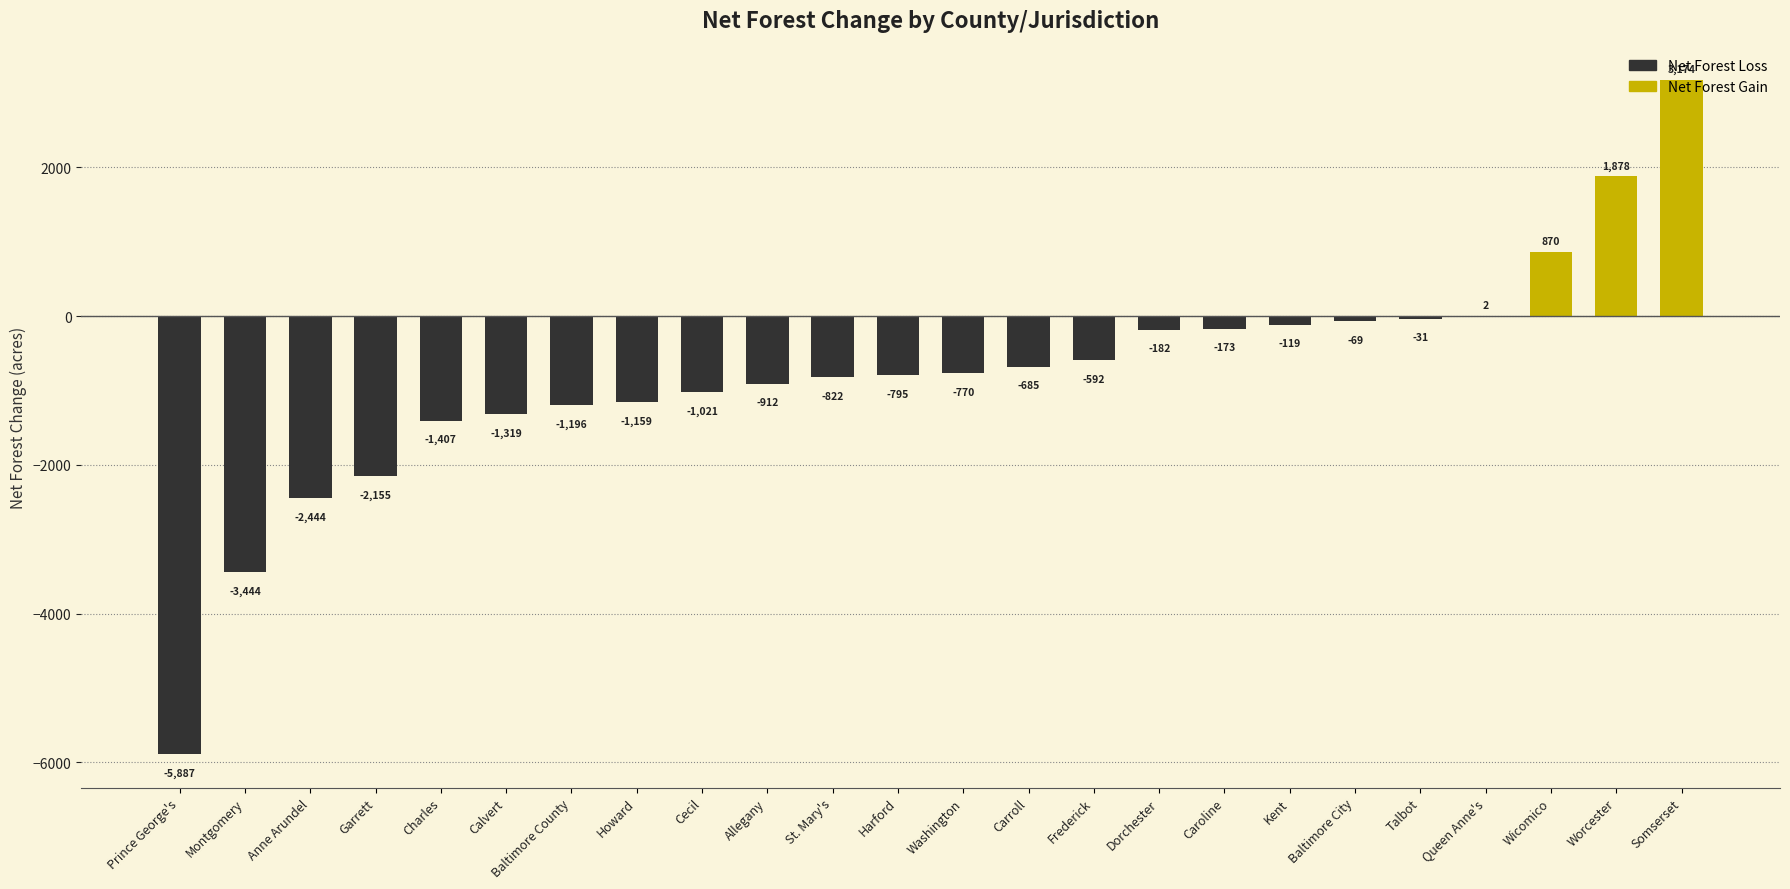

True or false: the data shows -2154.9 at Garrett.

True